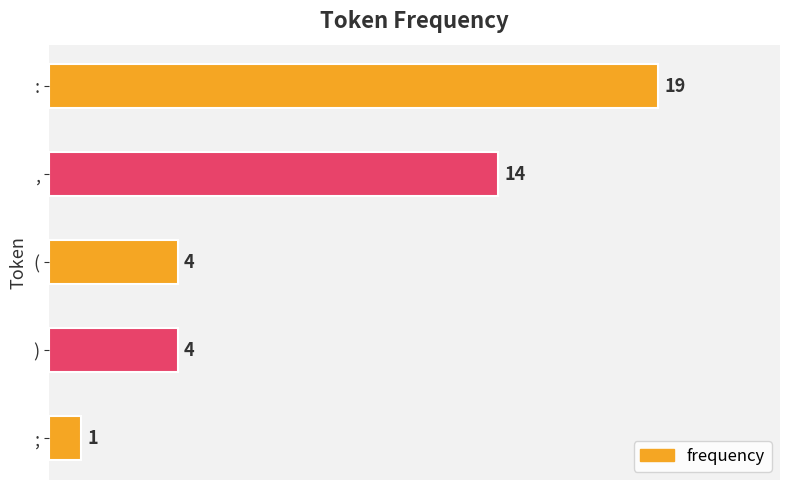

What is the difference between the maximum and minimum values?

18